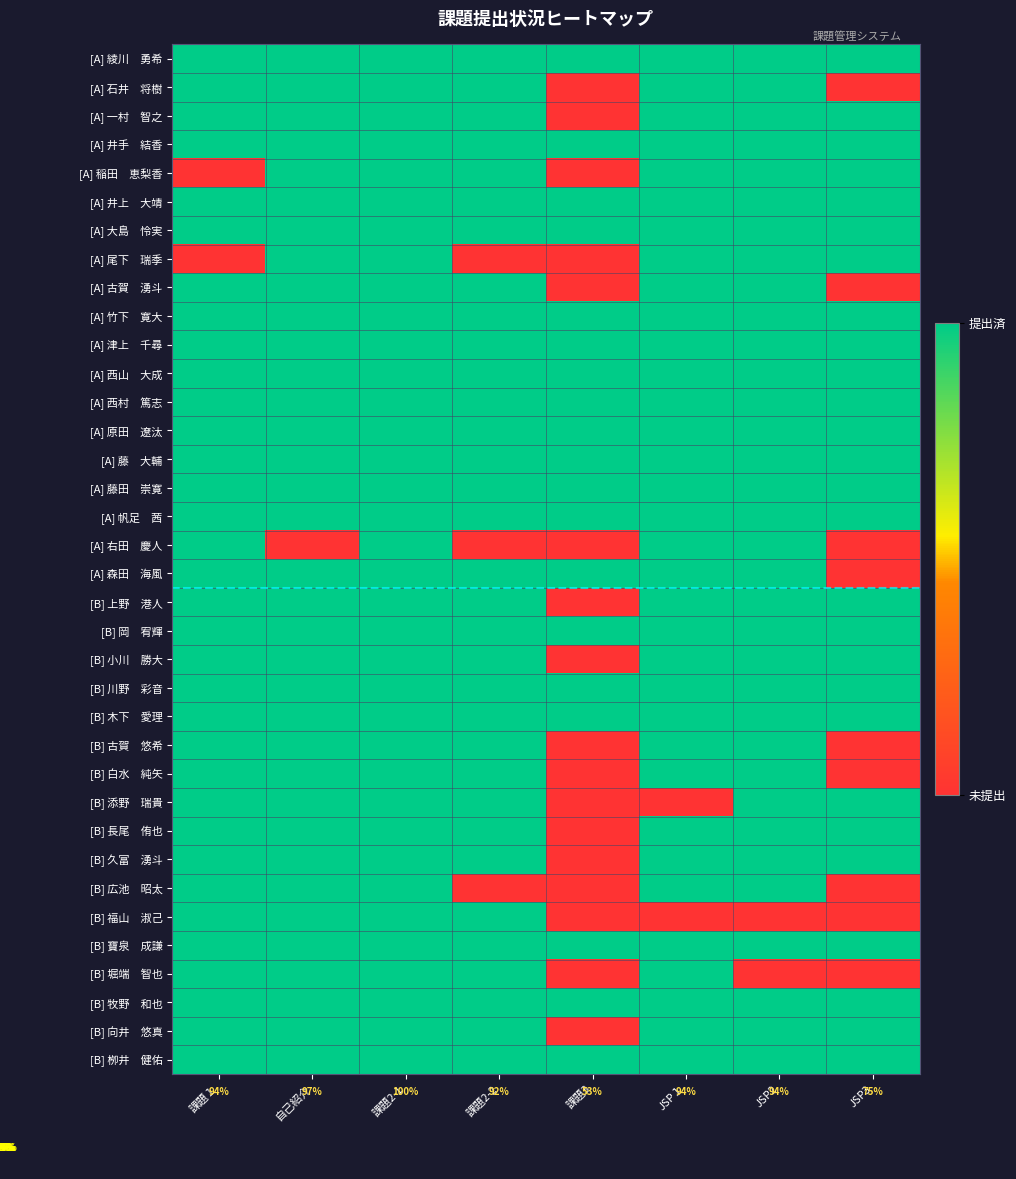

At how many categories does at least one series exceed 0?

8